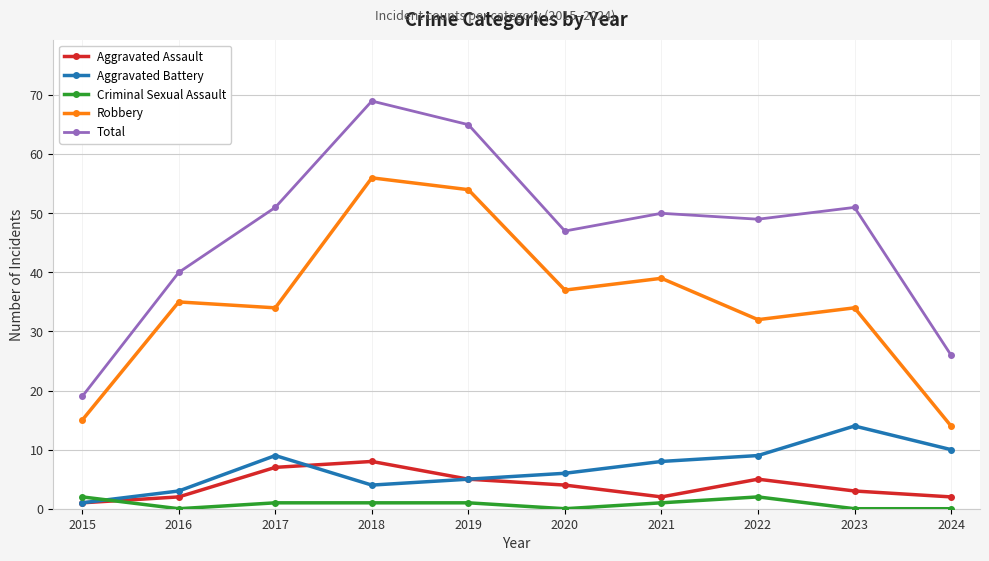

What are all the series names shown in the legend?

Aggravated Assault, Aggravated Battery, Criminal Sexual Assault, Robbery, Total